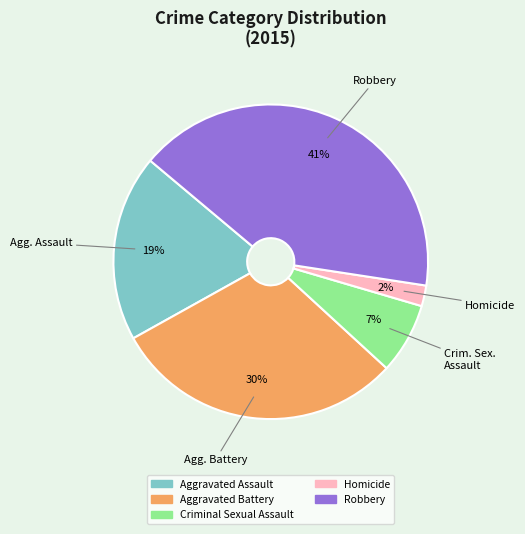

What percentage is the Aggravated Battery slice, to the nearest percent?

30%